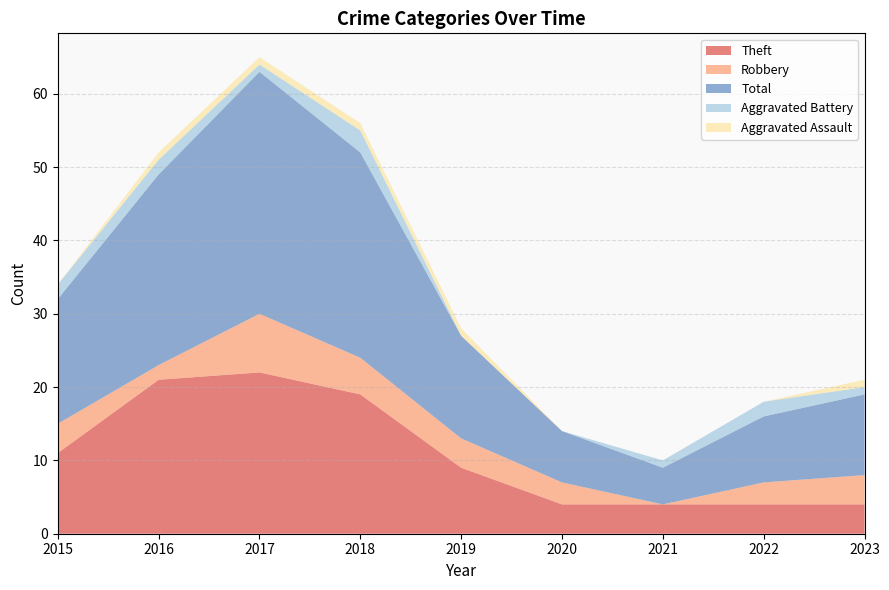

Reading left to right, extract all data points from this chart.

Theft: 11	21	22	19	9	4	4	4	4
Robbery: 4	2	8	5	4	3	0	3	4
Total: 17	26	33	28	14	7	5	9	11
Aggravated Battery: 2	2	1	3	0	0	1	2	1
Aggravated Assault: 0	1	1	1	1	0	0	0	1